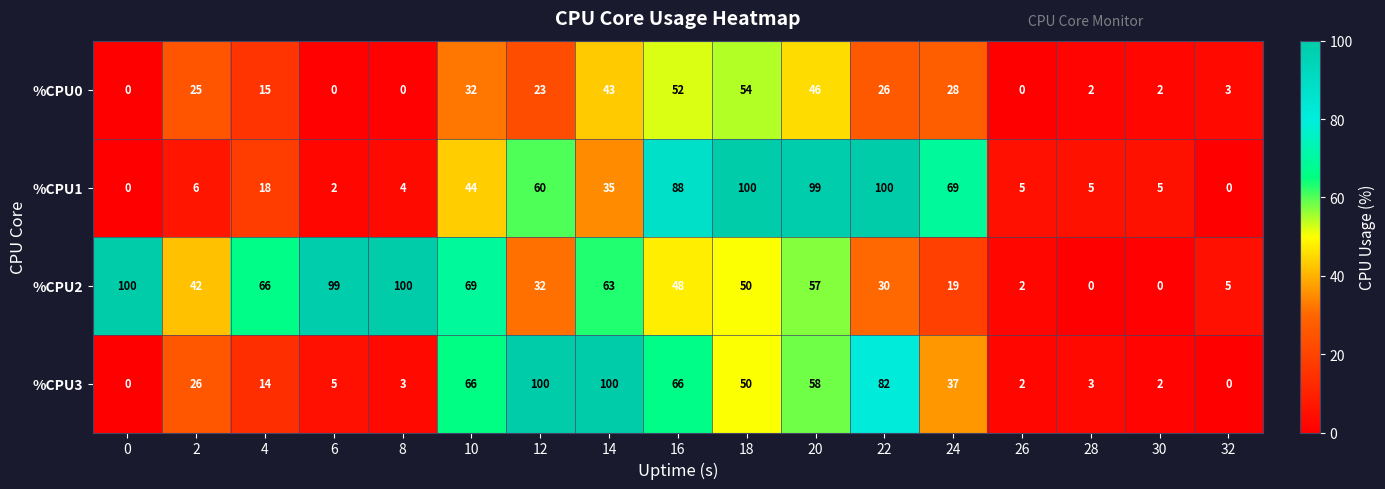

At which category is the sum across all series the highest?

20